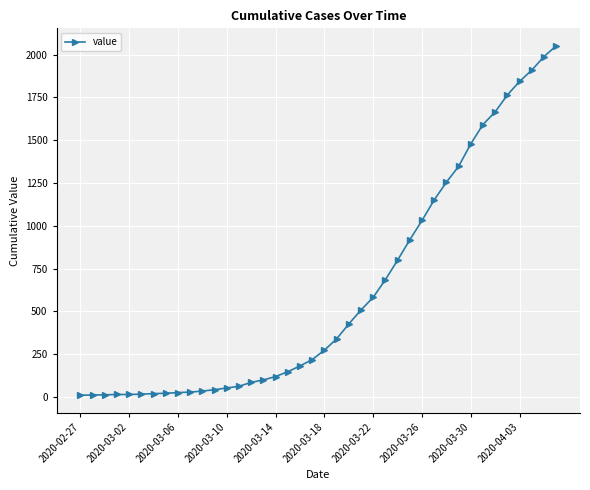

How many lines are shown in the chart?

1